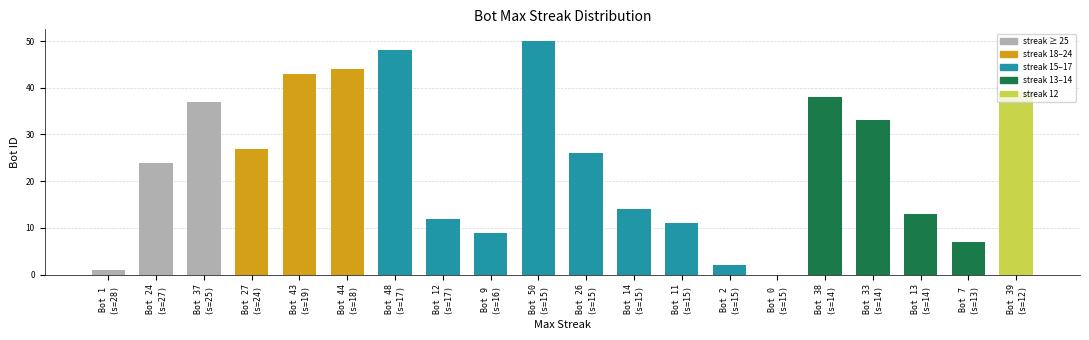

Are the bars horizontal?

No